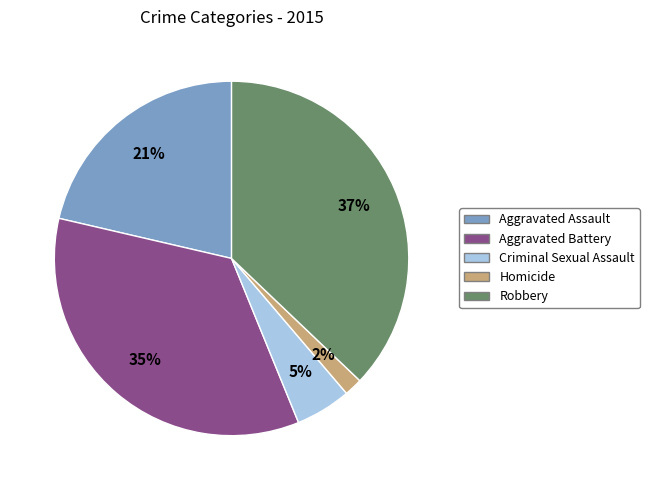

Which category has the smallest portion of the pie?

Homicide